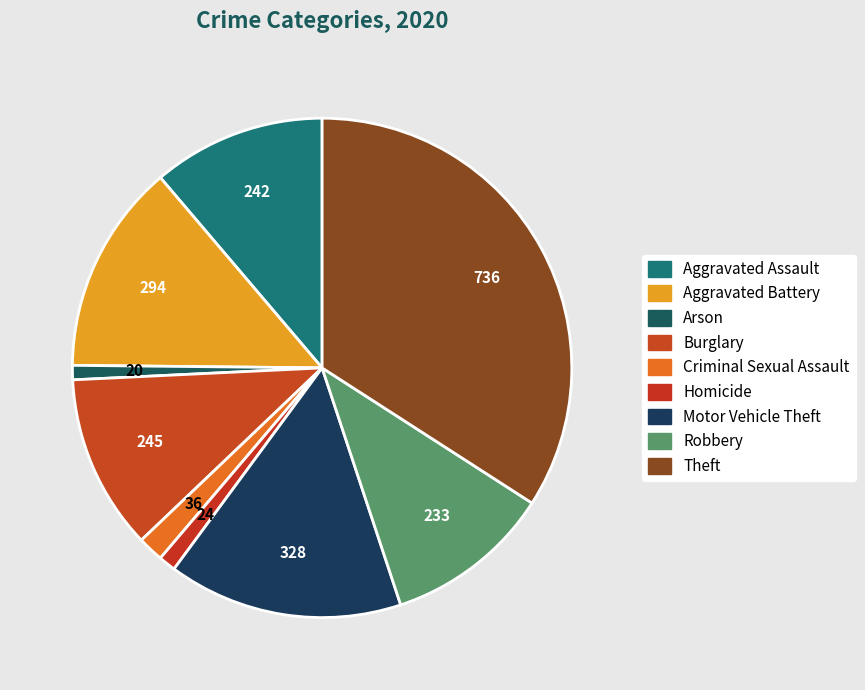

To the nearest percent, what is the difference between the largest and smallest slice percentages?

33%